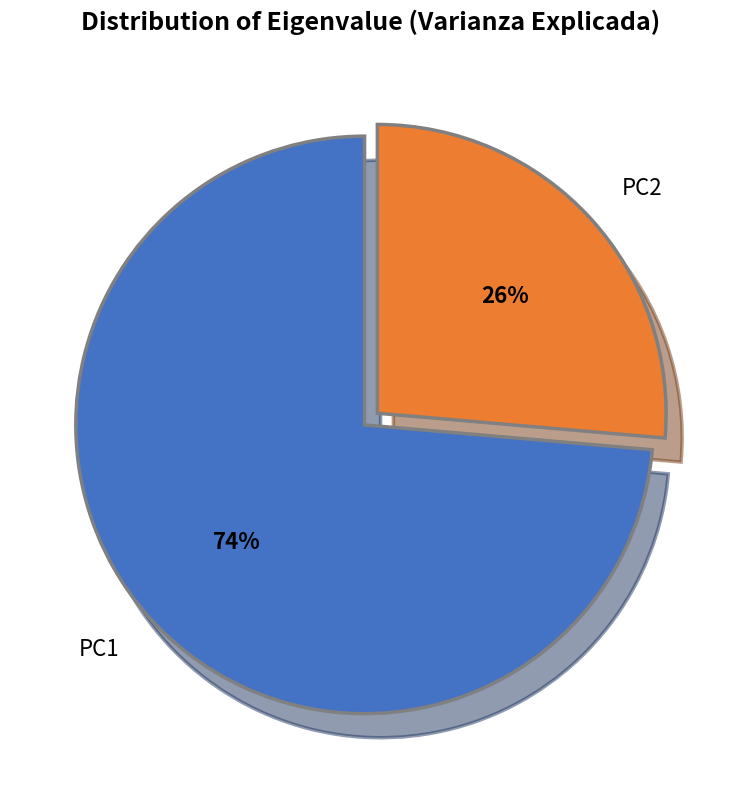

To the nearest percent, what percentage of the pie is PC2?

26%